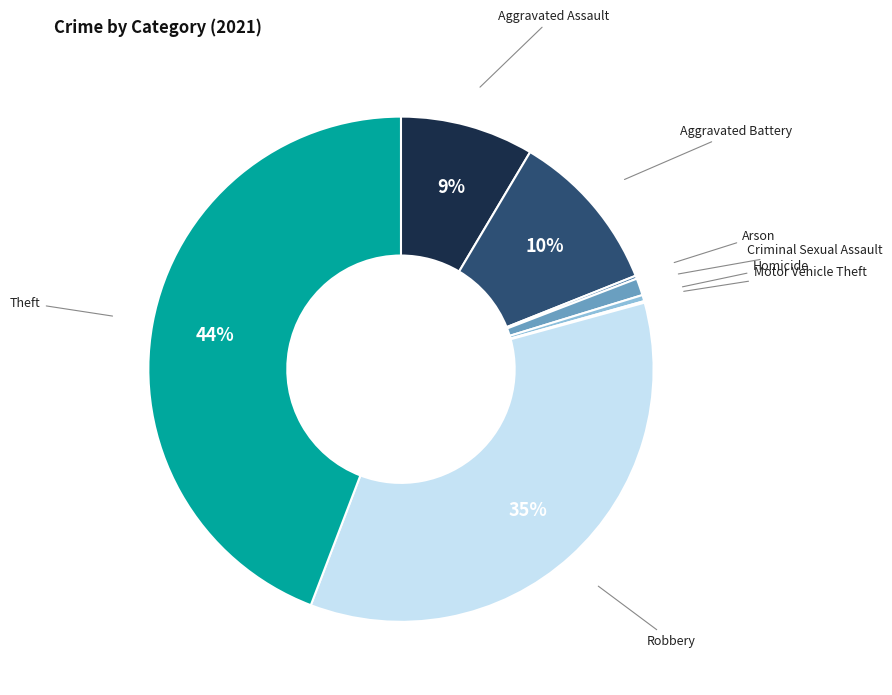

Which slice is the largest?

Theft